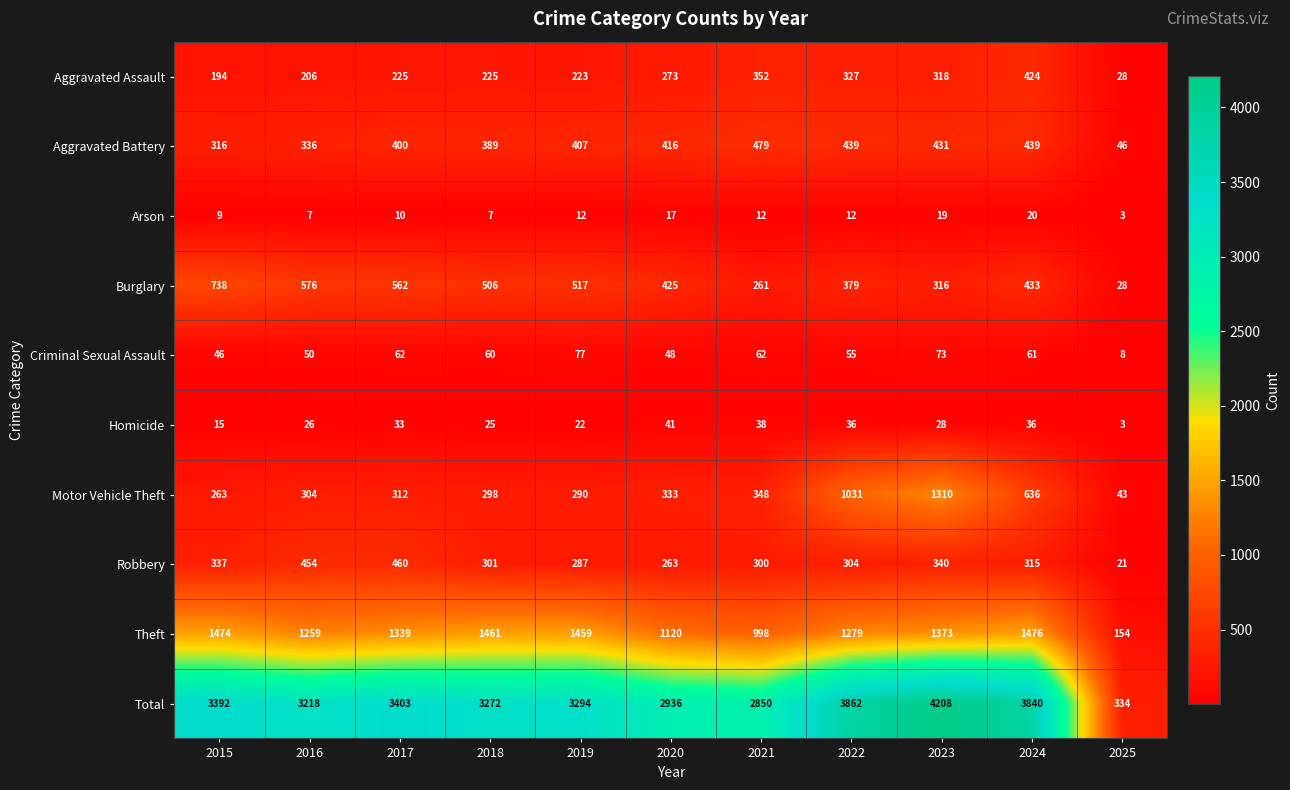

Is it true that Total equals 2270 at 2017?

False